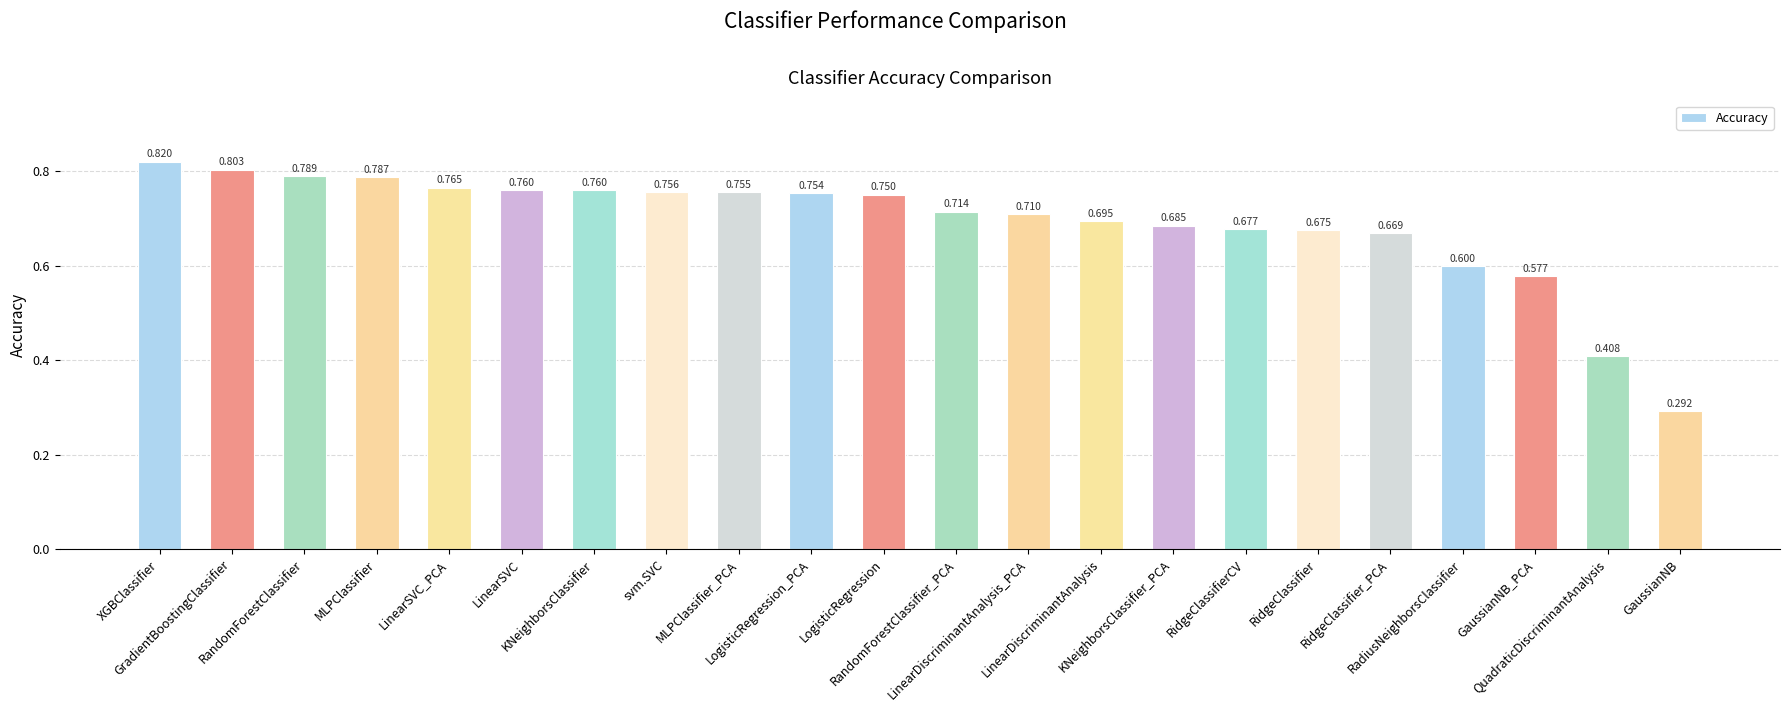

Are the bars grouped side by side (vs. stacked)?

No